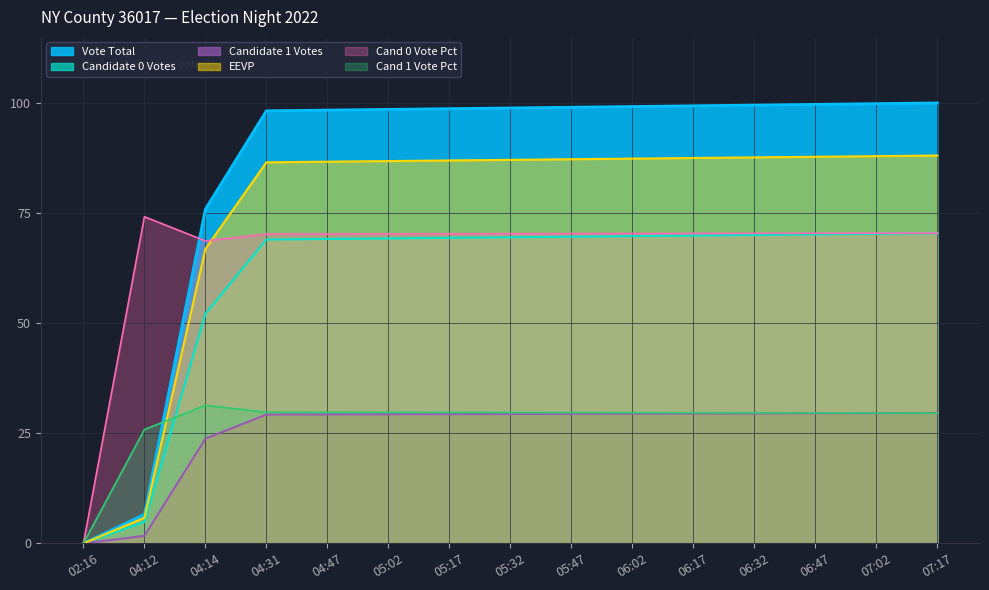

What is the sum of the Candidate 1 Votes values at 05:02 and 02:16?

29.3